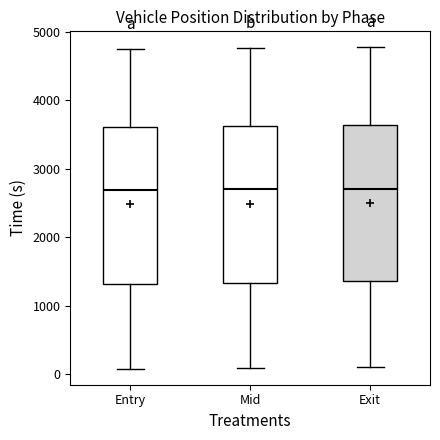

Reading left to right, read every box against the y-axis: the position of its median line, the range the box covers, and the ends of its whiskers. The values are not printed on the chart, so give them approximately, as read against the axis.

Entry: median 2700, box 1300 to 3600, whiskers 100 to 4800
Mid: median 2700, box 1300 to 3600, whiskers 100 to 4800
Exit: median 2700, box 1400 to 3600, whiskers 100 to 4800